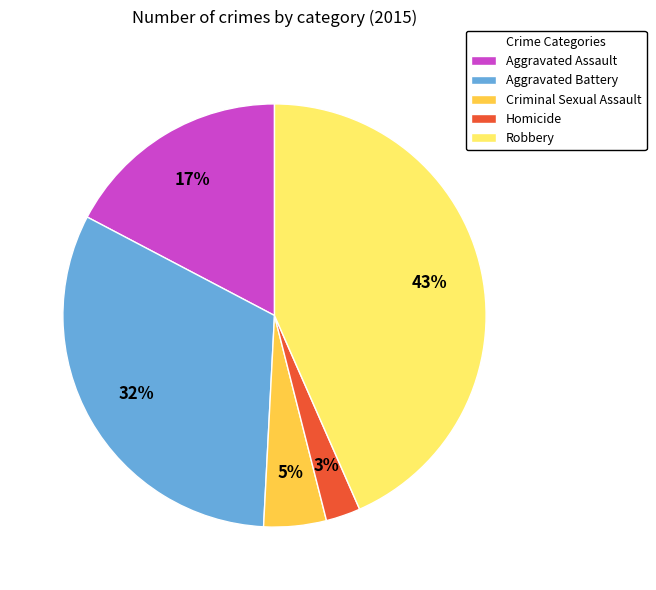

Is Homicide the majority of the pie?

No